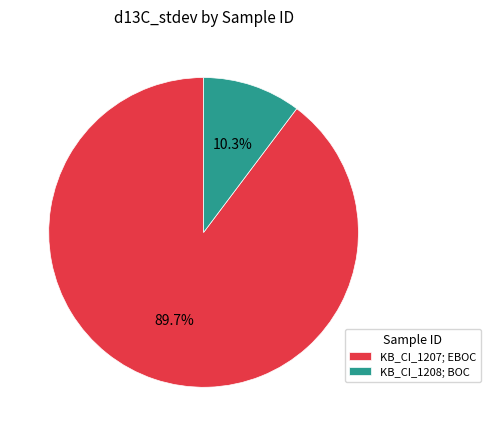

What percentage do KB_CI_1207; EBOC and KB_CI_1208; BOC together represent?

100.0%